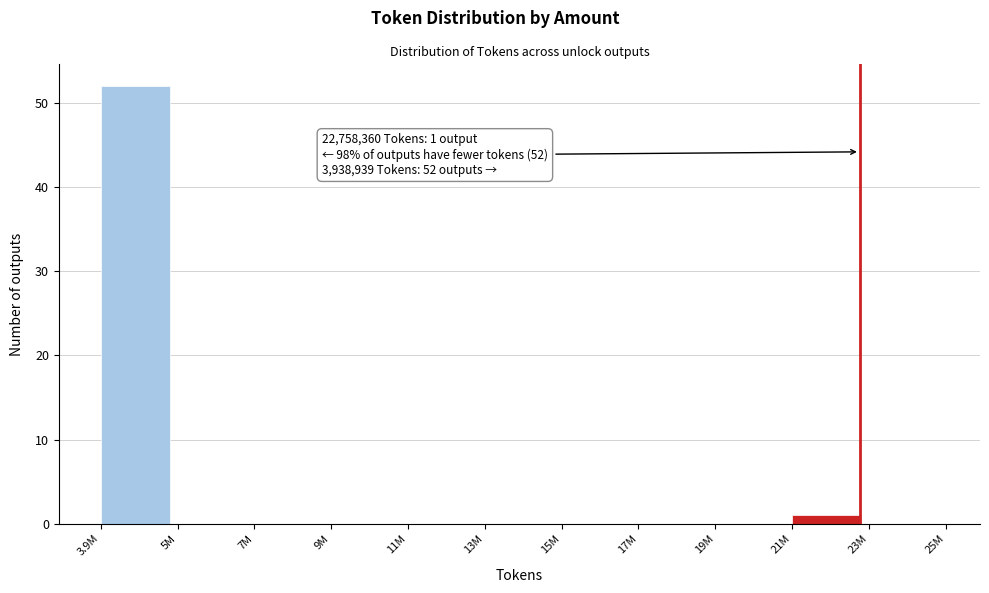

Reading left to right, transcribe all the data shown in this chart.

3.9M=52	5M=0	7M=0	9M=0	11M=0	13M=0	15M=0	17M=0	19M=0	21M=1	23M=0